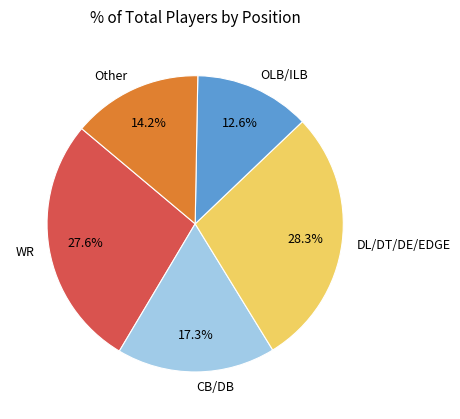

Rank the categories by value from lowest to highest.

OLB/ILB, Other, CB/DB, WR, DL/DT/DE/EDGE